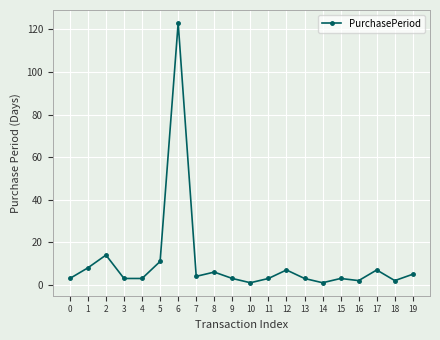

What is the sum of all values?

212